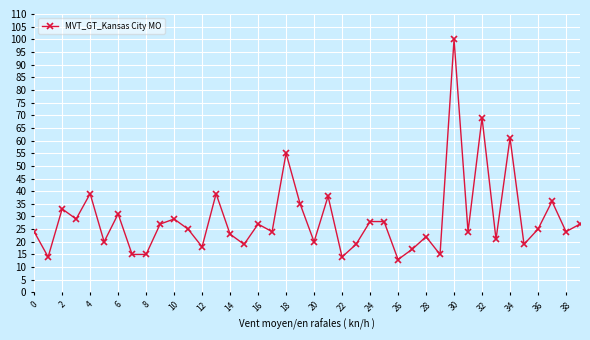

Reading right to left, extract all data points from this chart.

27	24	36	25	19	61	21	69	24	100	15	22	17	13	28	28	19	14	38	20	35	55	24	27	19	23	39	18	25	29	27	15	15	31	20	39	29	33	14	24